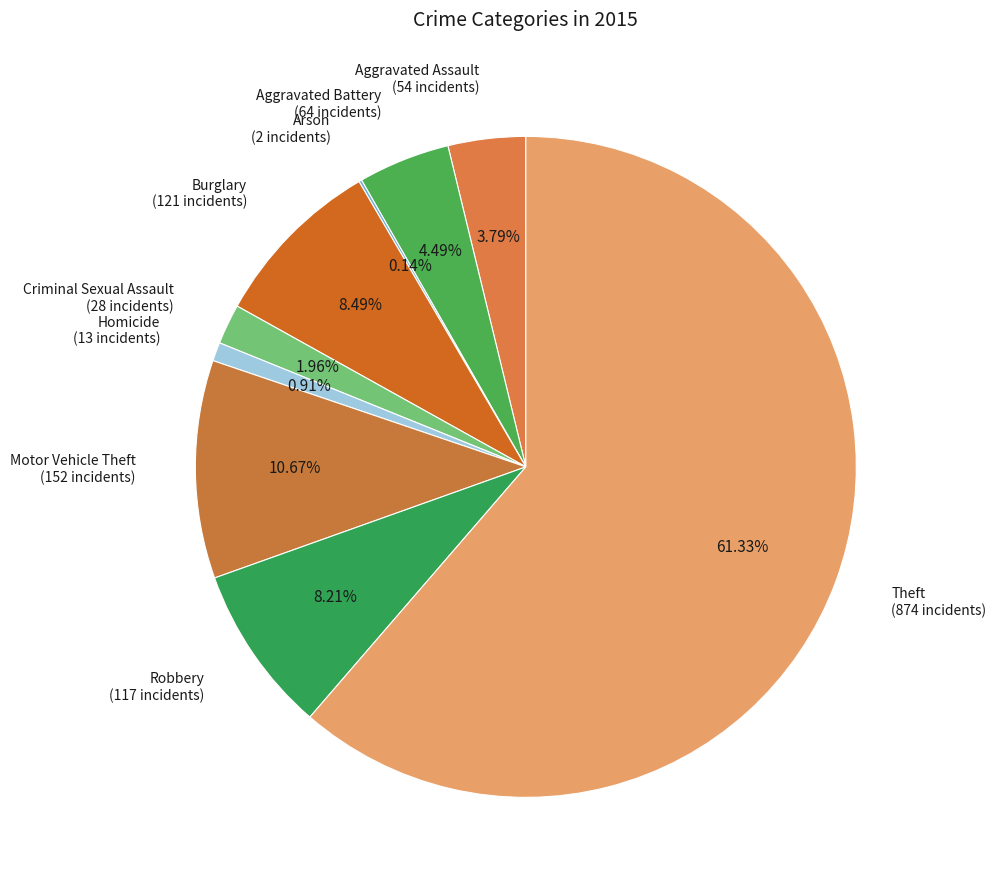

Combined, do Criminal Sexual Assault (28 incidents) and Motor Vehicle Theft (152 incidents) account for over 50%?

No